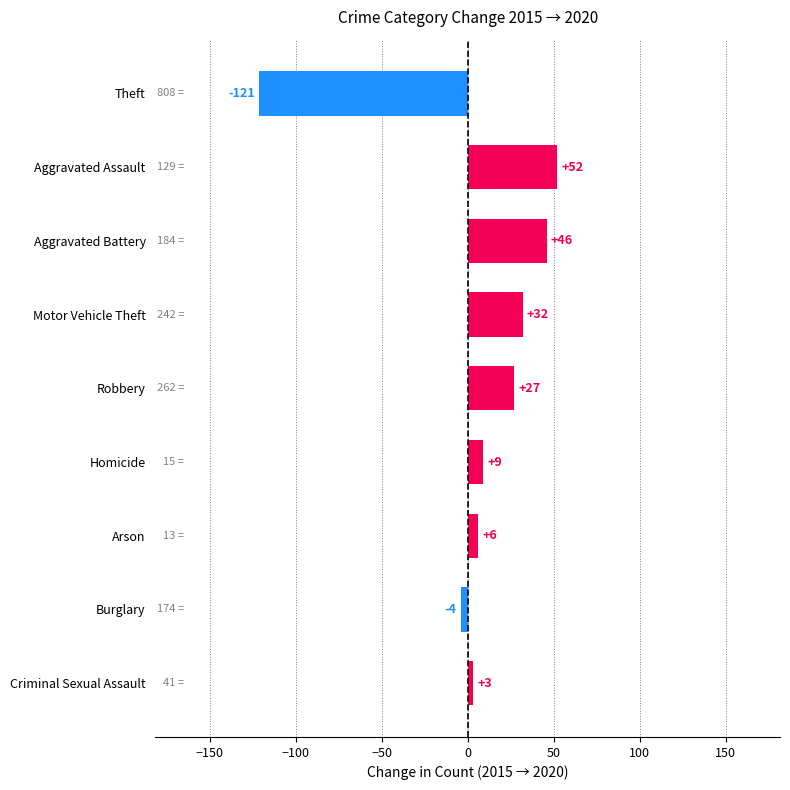

Rank the categories by value from highest to lowest.

Aggravated Assault, Aggravated Battery, Motor Vehicle Theft, Robbery, Homicide, Arson, Criminal Sexual Assault, Burglary, Theft